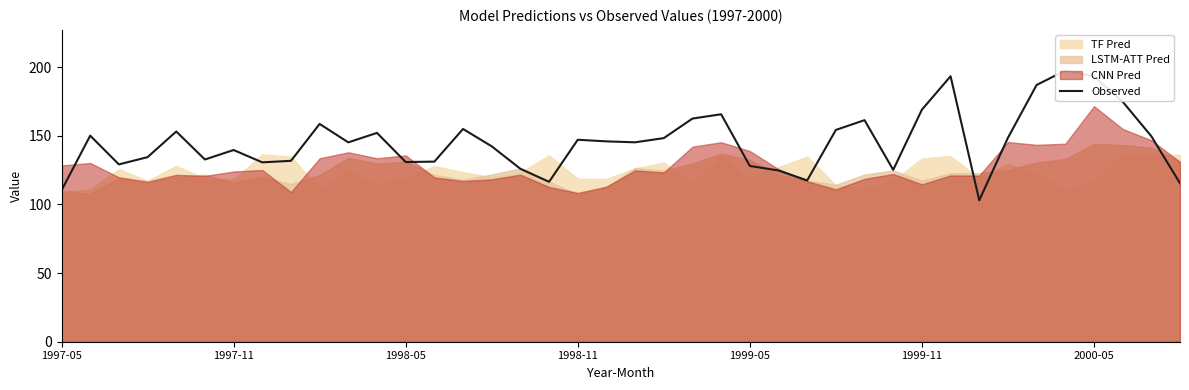

Is it true that the value at 26 is 170.0?

False